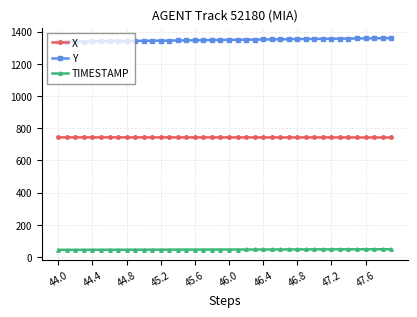

Count the number of data series in this chart.

3